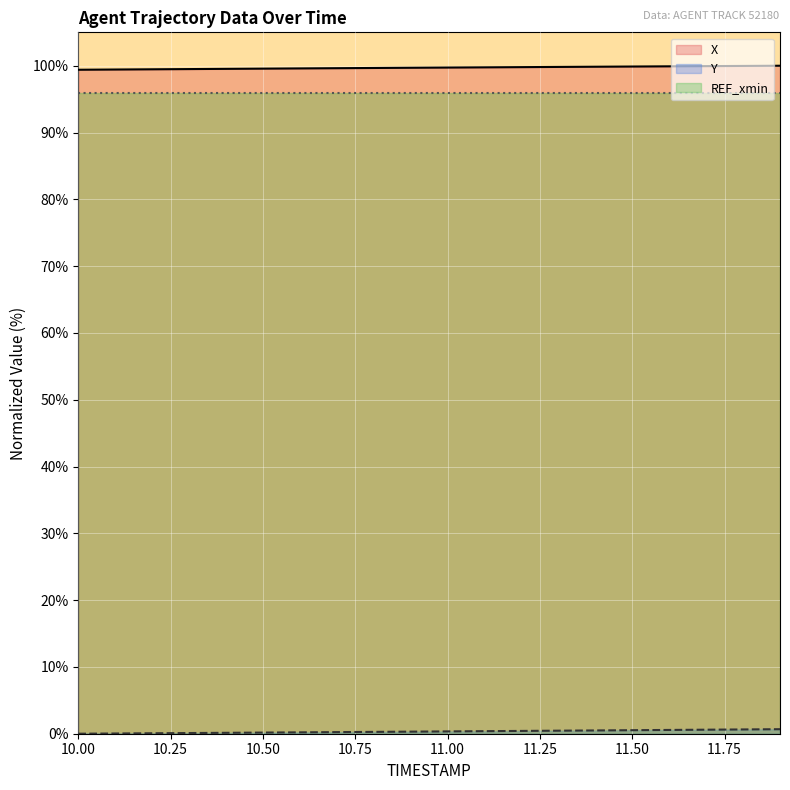

What is the total value across all series at 11.6?

100.5